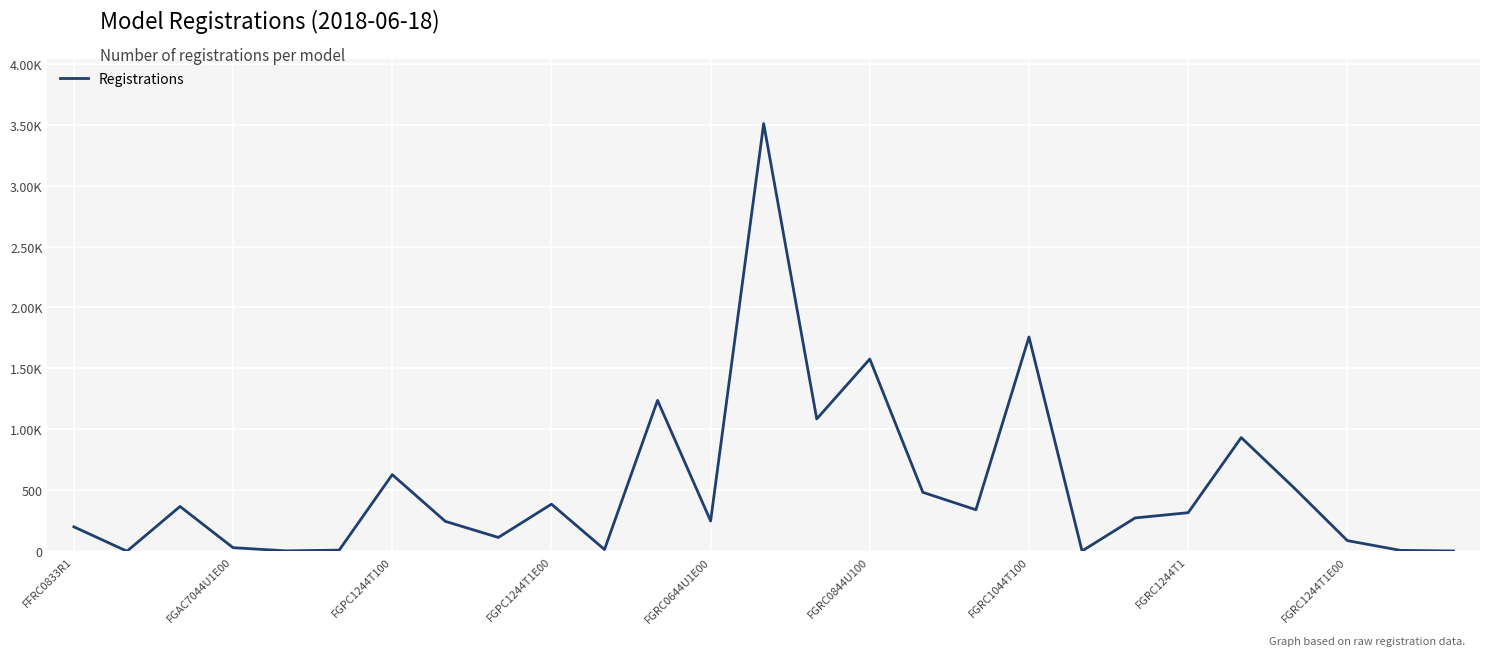

Is this an area chart (filled region under the line)?

No